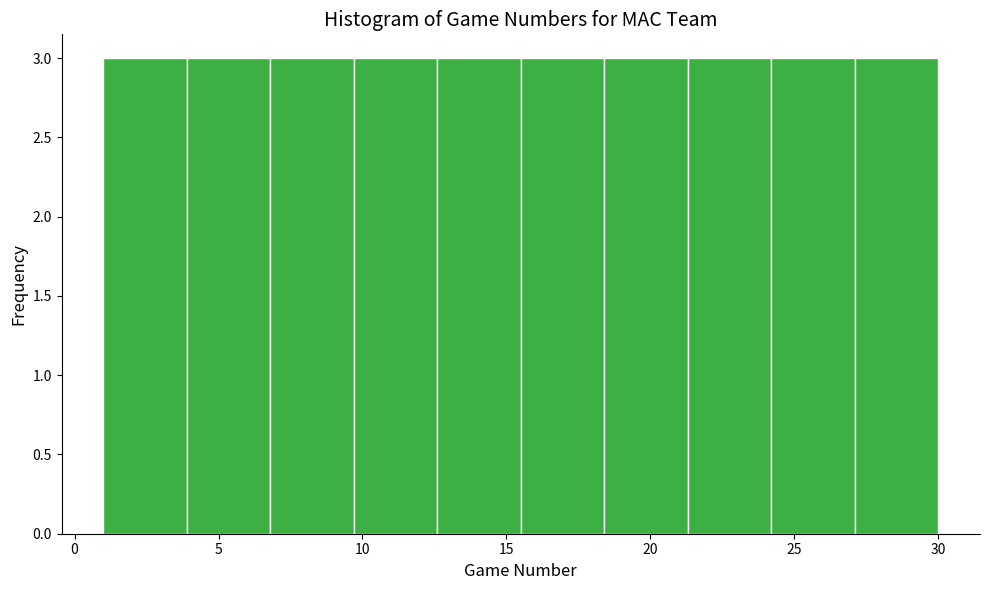

Reading left to right, list every bar in this chart as the range it spans on the x-axis followed by its height. Neither the bar edges nor the heights are printed on the chart, so give them approximately, as read against the axes.

1.0 to 3.9: 3
3.9 to 6.8: 3
6.8 to 9.7: 3
9.7 to 12.6: 3
12.6 to 15.5: 3
15.5 to 18.4: 3
18.4 to 21.3: 3
21.3 to 24.2: 3
24.2 to 27.1: 3
27.1 to 30.0: 3